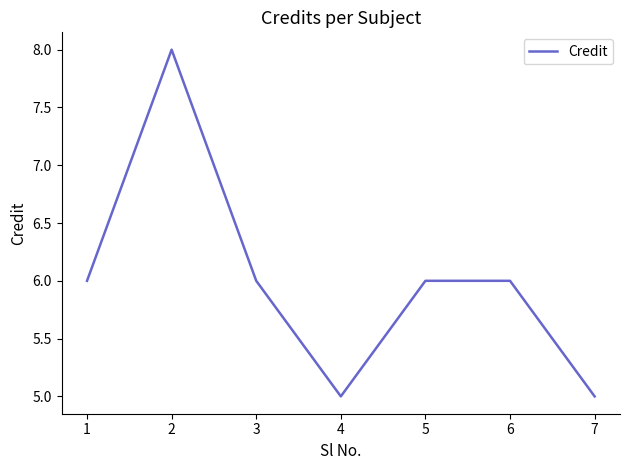

Approximately how many times larger is the value at 2 compared to 3?

1.3